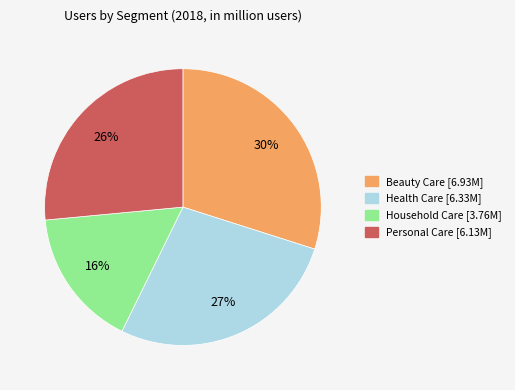

Is there any slice that represents more than half of the pie?

No